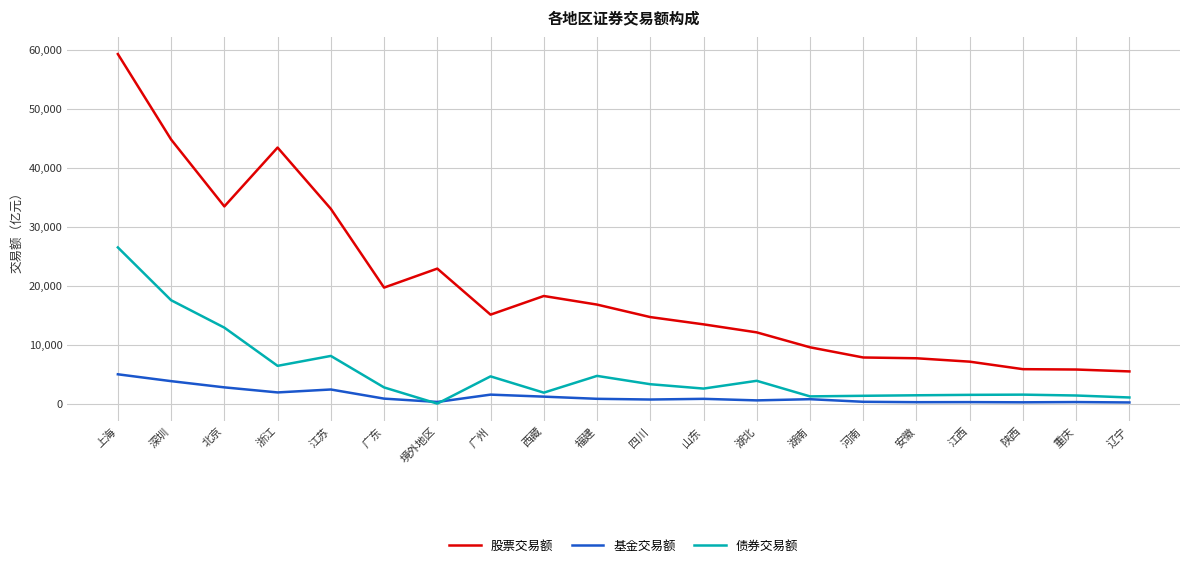

Does the chart display data point markers on the line(s)?

No